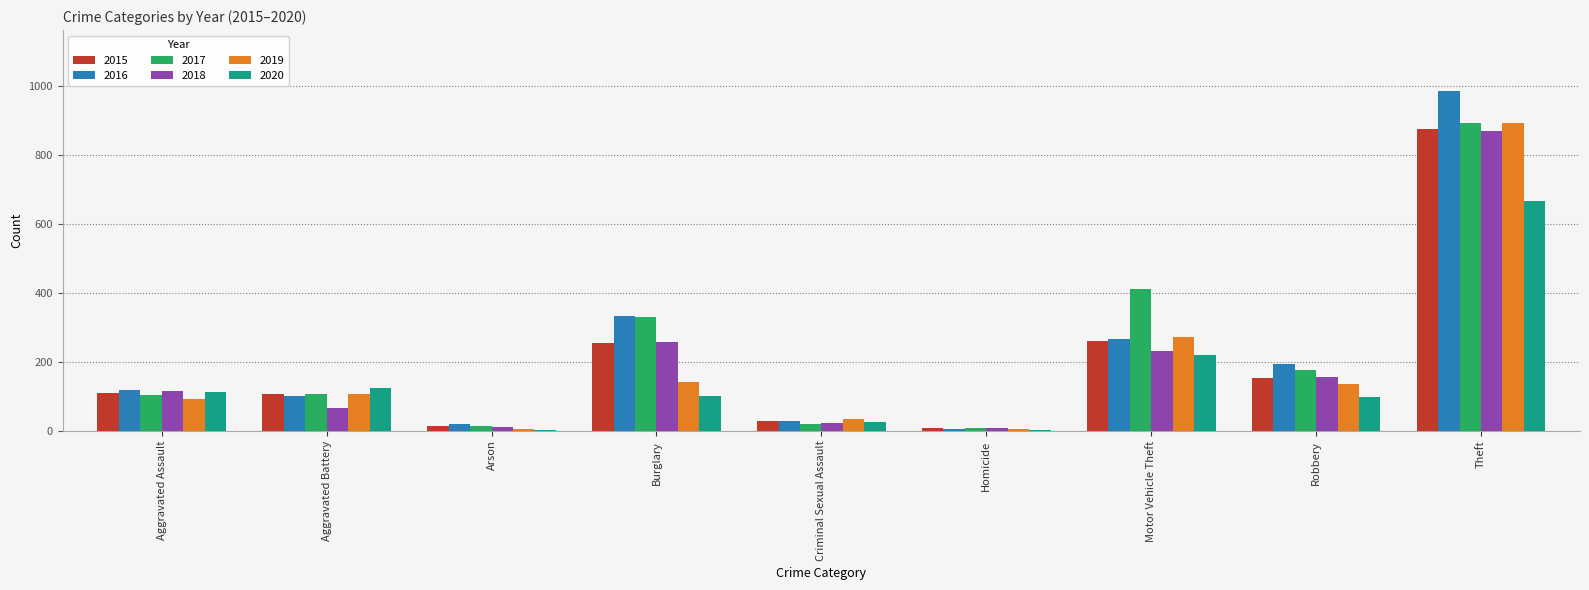

At which label does 2018 reach its peak?

Theft